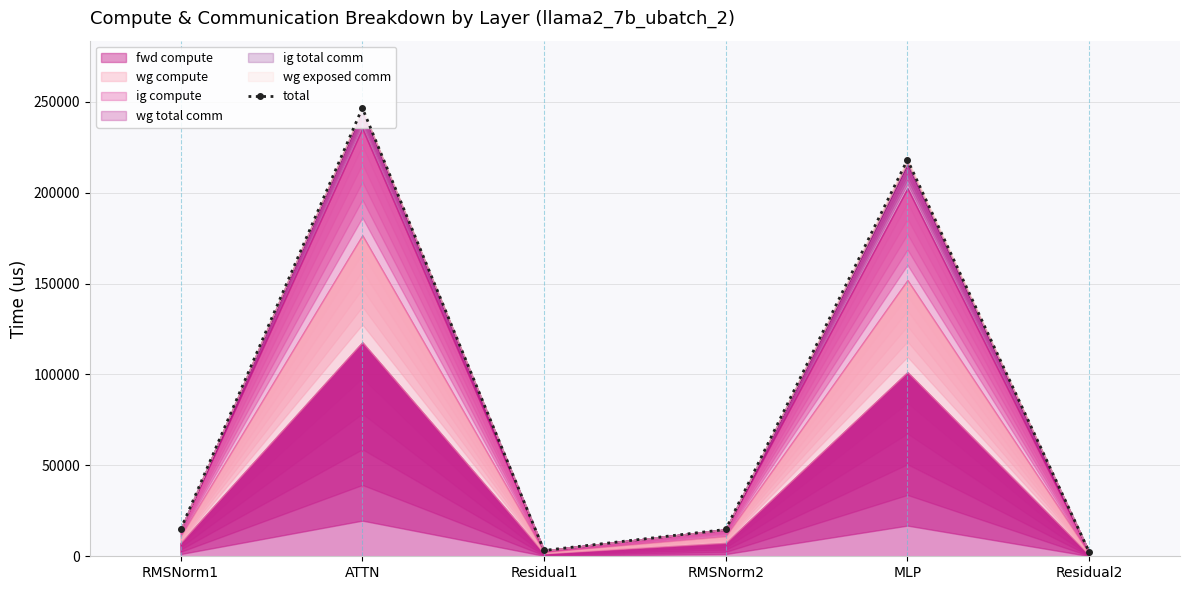

What is the sum of all values?

499745.8